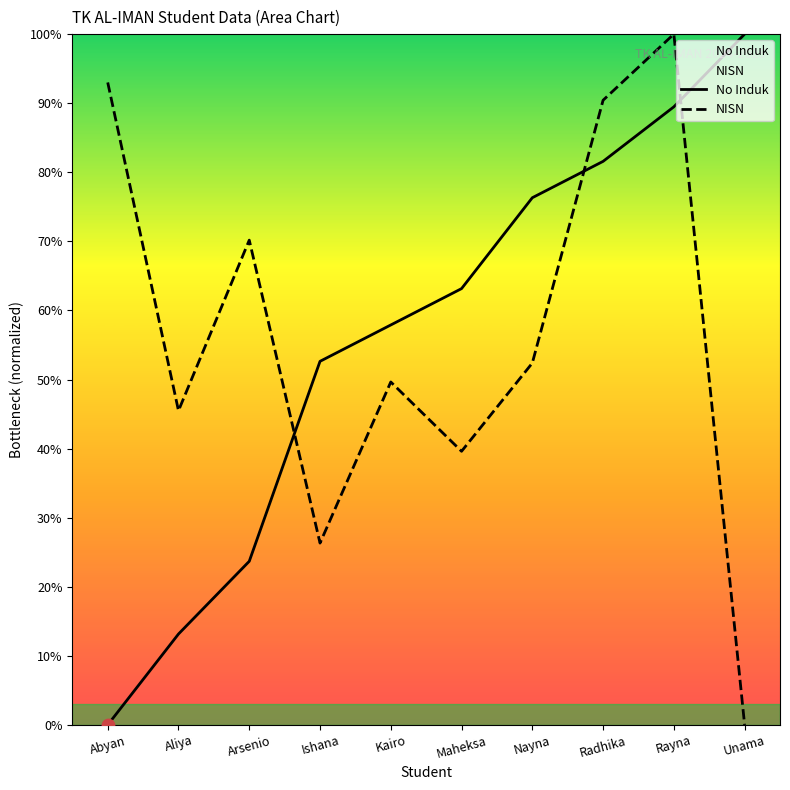

What are all the series names shown in the legend?

No Induk, NISN